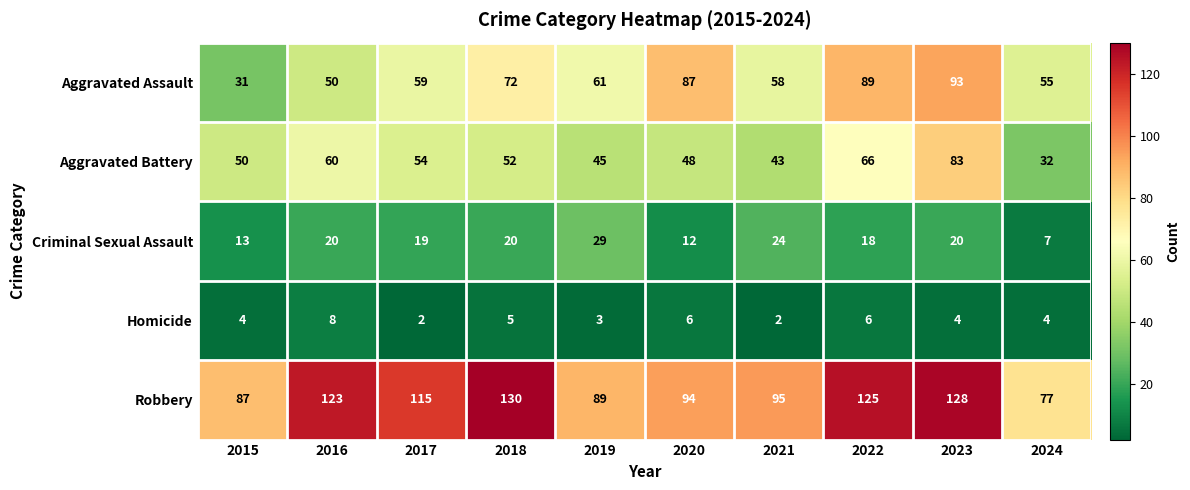

Is it true that Aggravated Battery equals 68 at 2019?

False